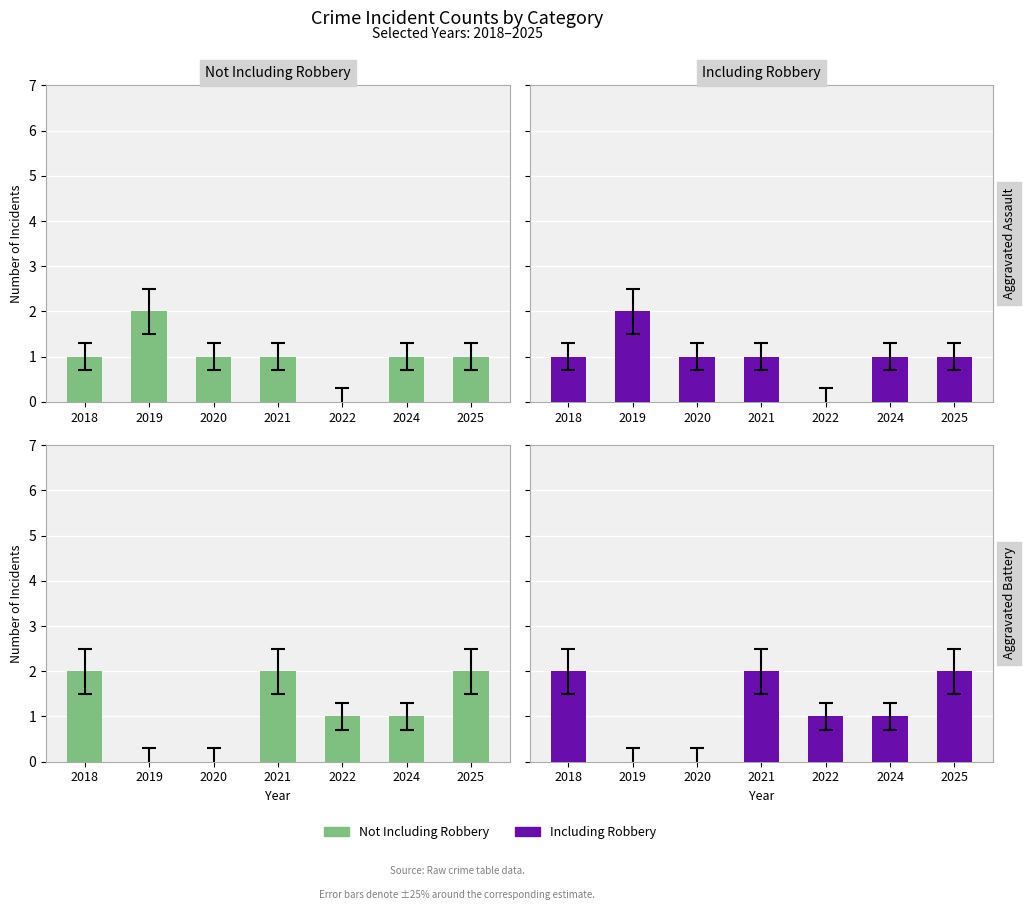

Is it true that Aggravated Assault (w/ Robbery) equals 1 at 2020?

True